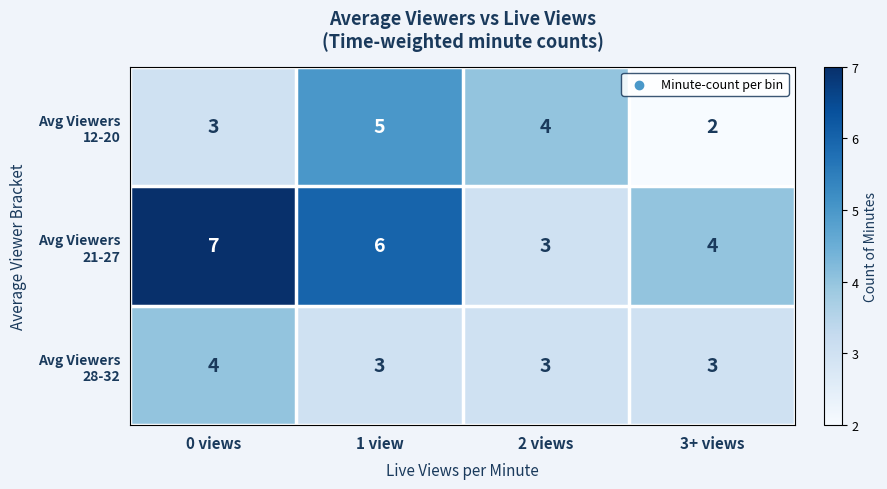

What is the greatest value displayed?

7